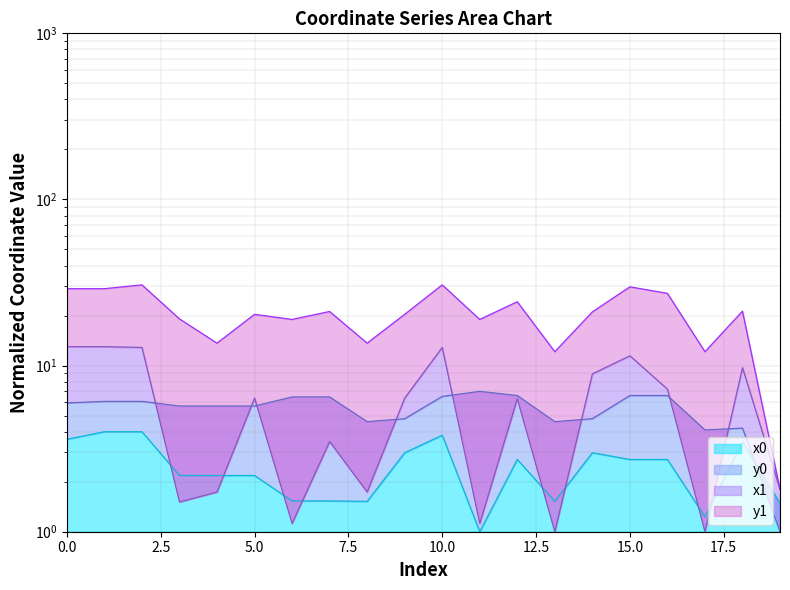

What is the sum of the x1 values at 6 and 9?

7.5